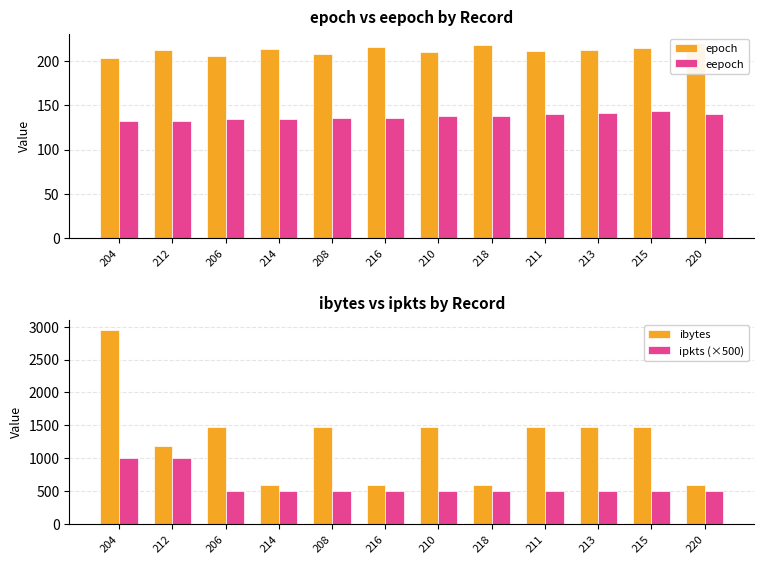

Where does the ibytes series first go above 1478?

204